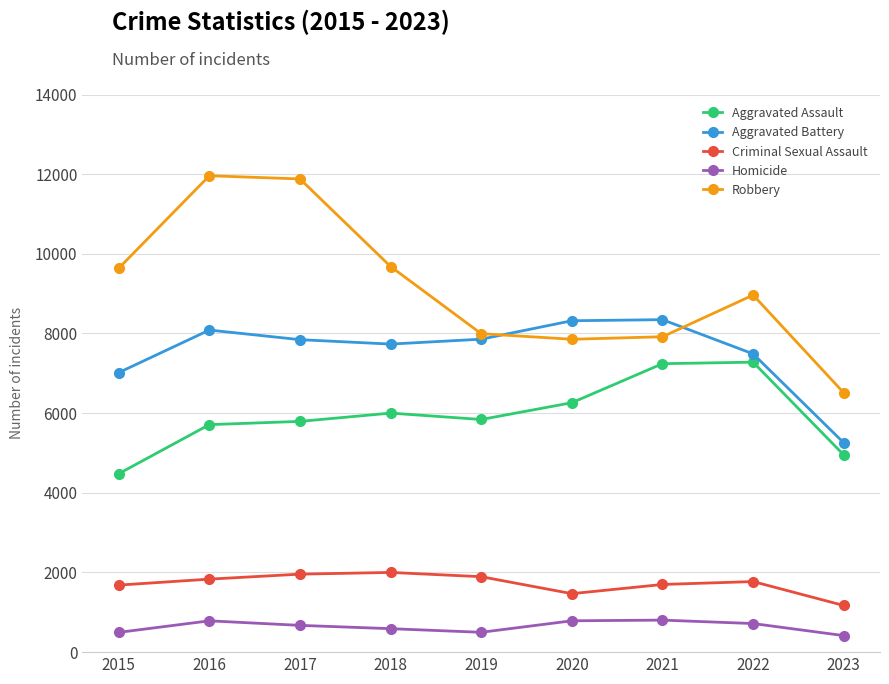

At which label does Robbery reach its minimum?

2023